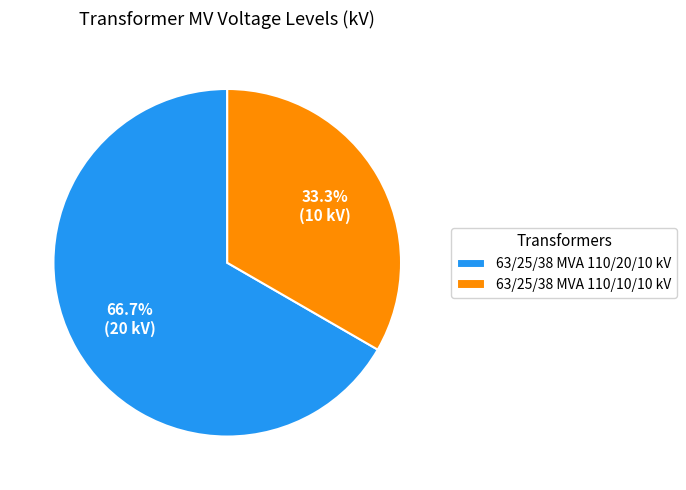

What percentage is the 63/25/38 MVA 110/10/10 kV slice, to the nearest percent?

33%